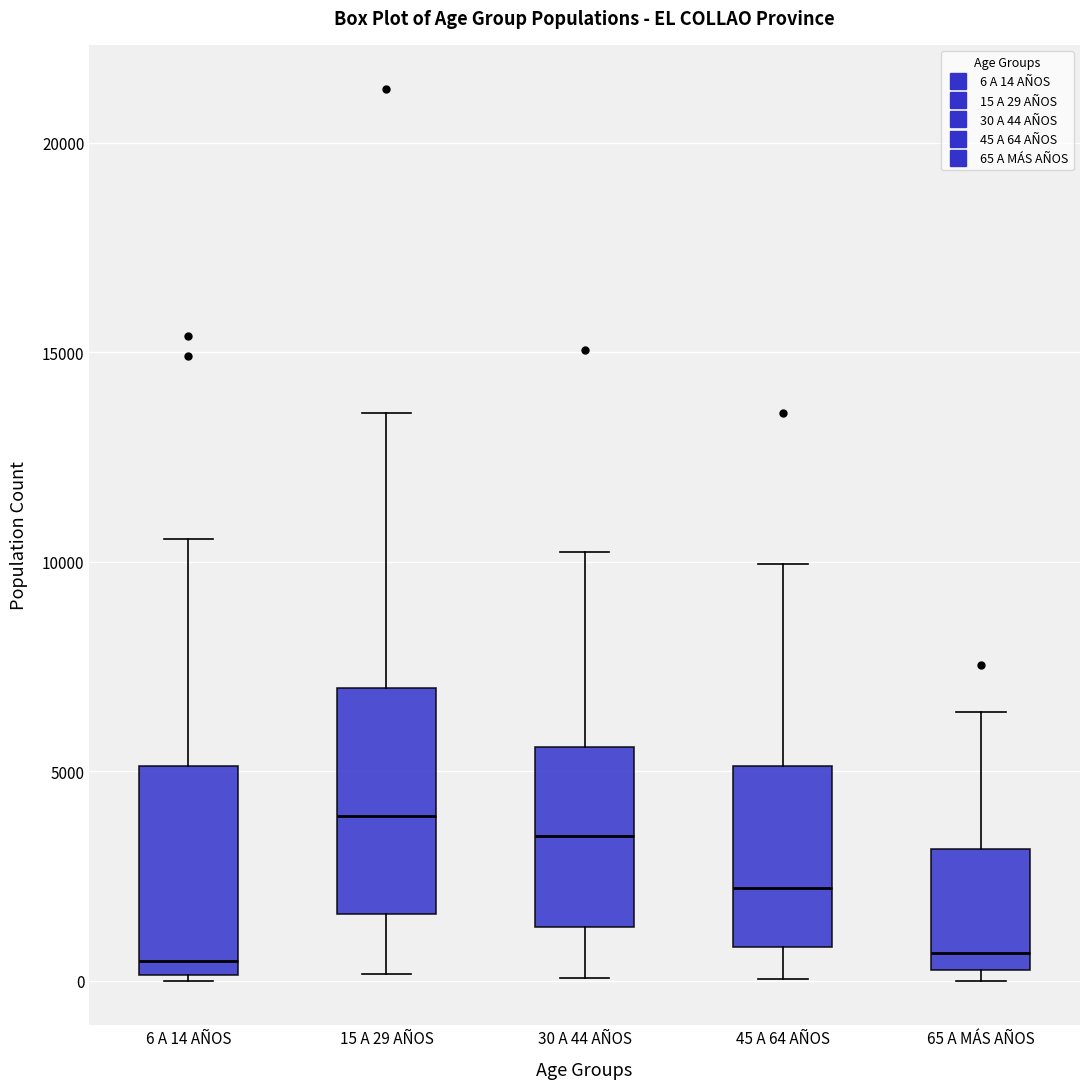

Reading left to right, read every box against the y-axis: the position of its median line, the range the box covers, and the ends of its whiskers. The values are not printed on the chart, so give them approximately, as read against the axis.

6 A 14 AÑOS: median 500, box 0 to 5000, whiskers 0 to 10500
15 A 29 AÑOS: median 4000, box 1500 to 7000, whiskers 0 to 13500
30 A 44 AÑOS: median 3500, box 1500 to 5500, whiskers 0 to 10000
45 A 64 AÑOS: median 2000, box 1000 to 5000, whiskers 0 to 10000
65 A MÁS AÑOS: median 500 (just above the box's lower edge), box 500 to 3000, whiskers 0 to 6500